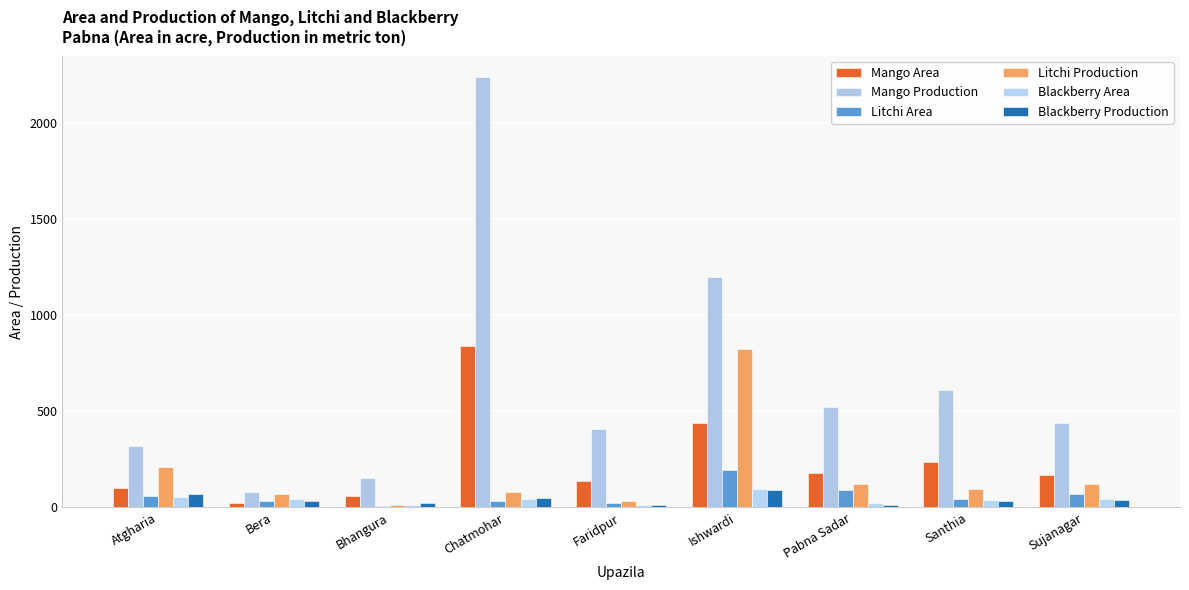

True or false: Blackberry Area has a value of 8 at Bhangura.

False